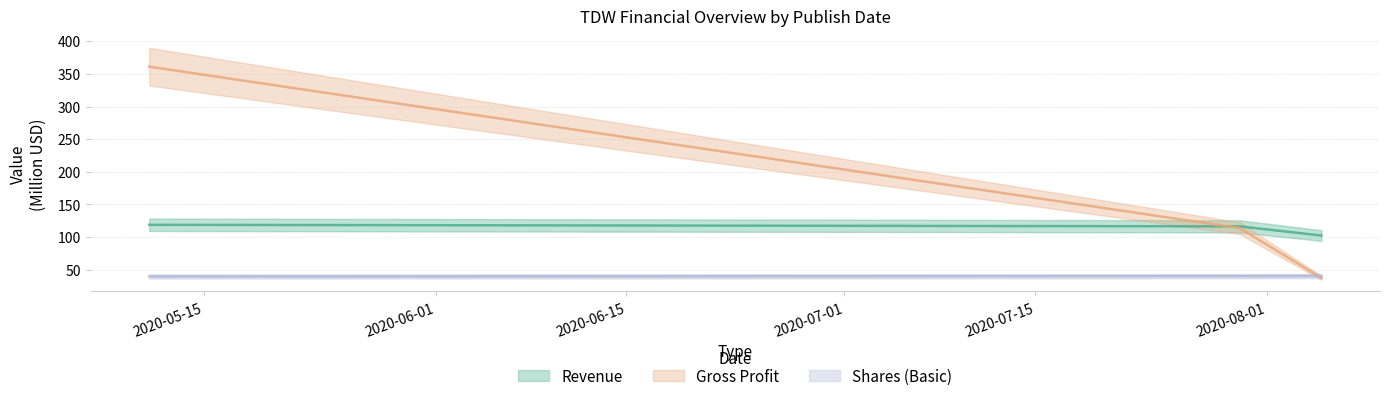

What is the value of the Shares (Basic) point at the 3rd from the left?

40.3